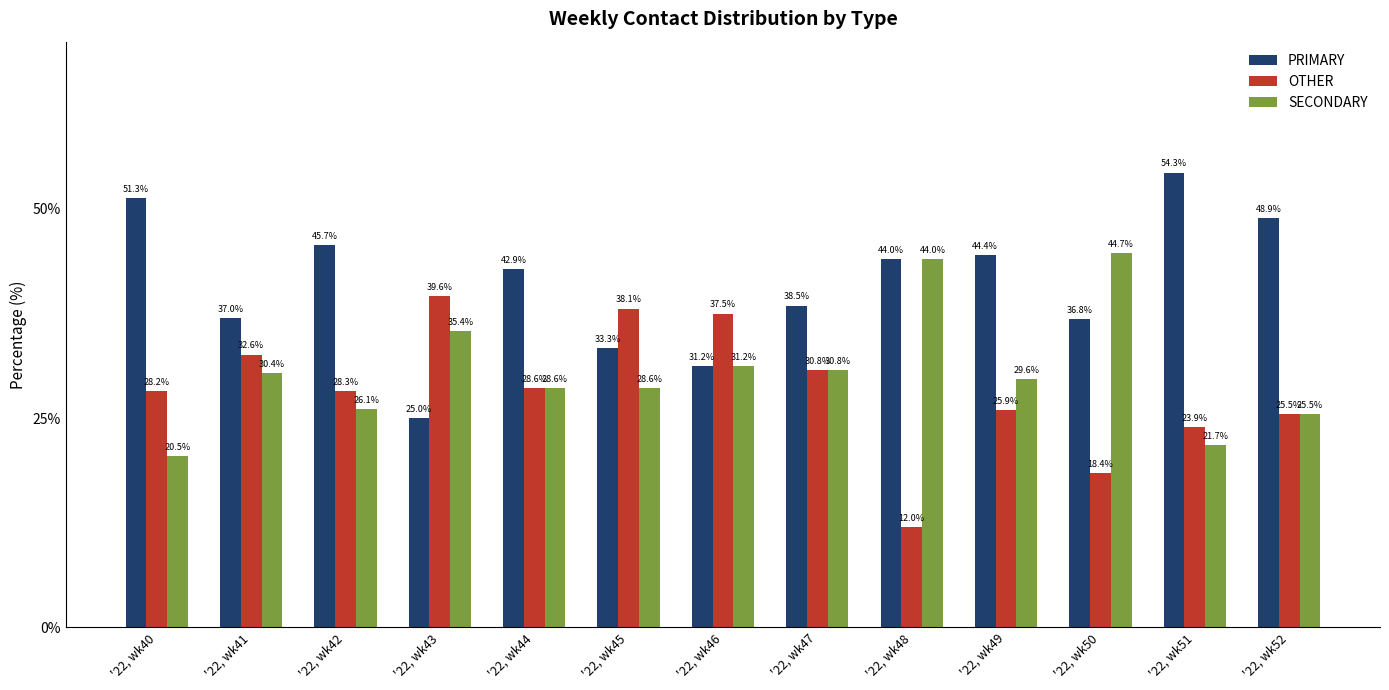

What is the difference between the maximum and minimum values in the OTHER series?

27.6